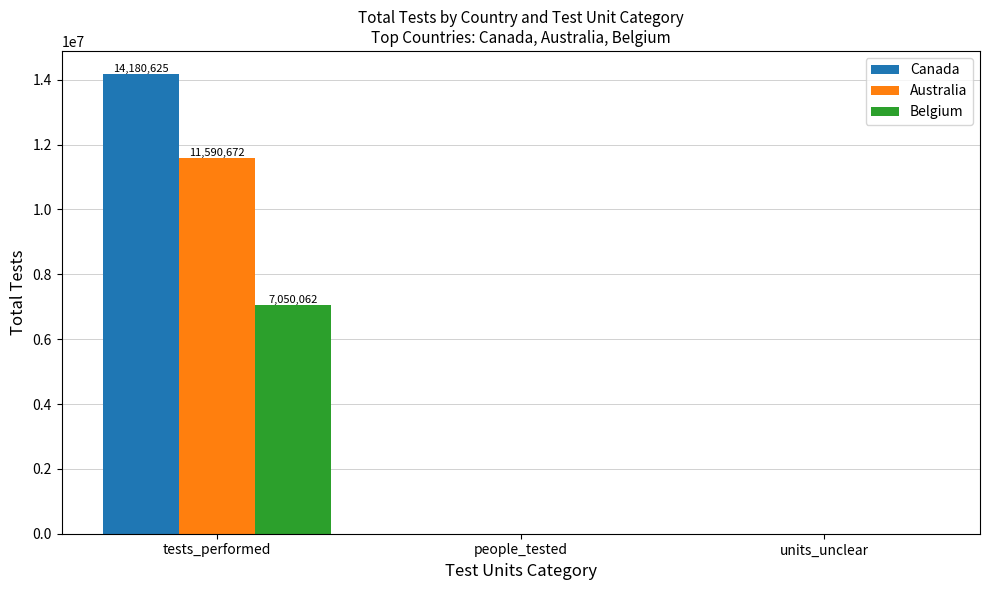

Which category has the highest value in the Canada series?

tests_performed